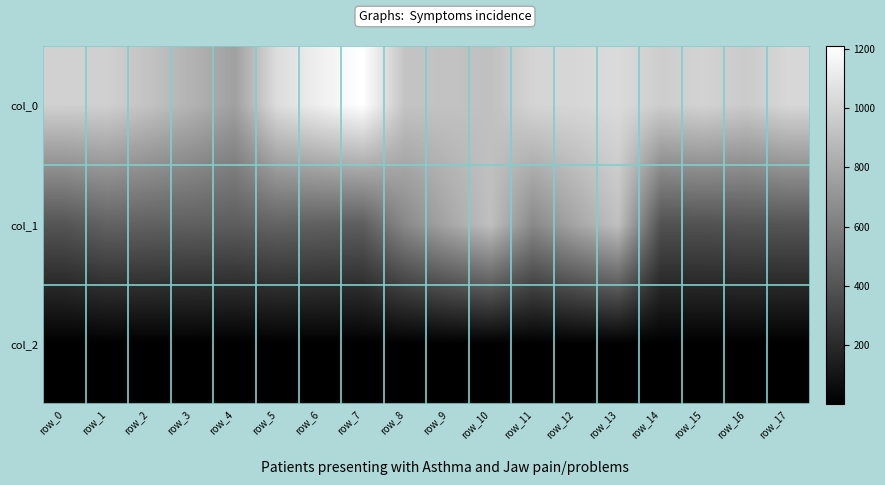

Between row_7 and row_17, which is larger?

row_7